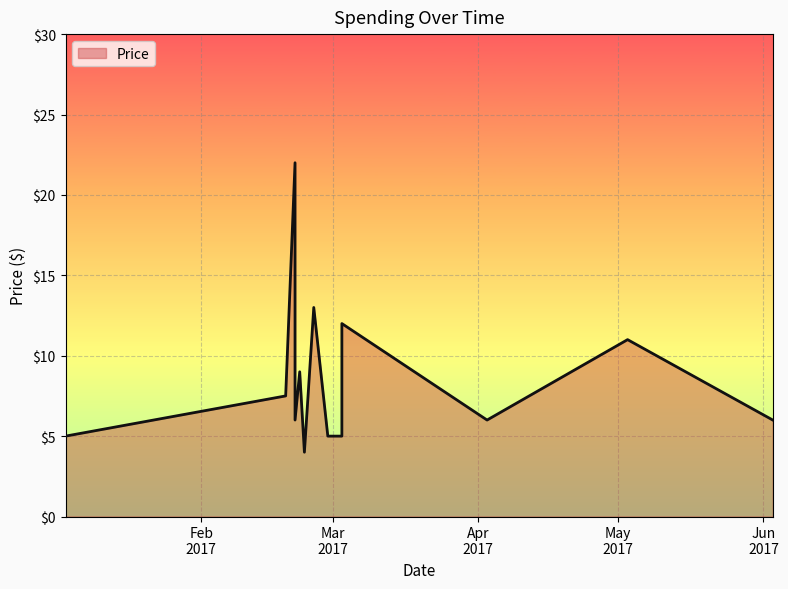

What is the smallest value displayed?

4.0